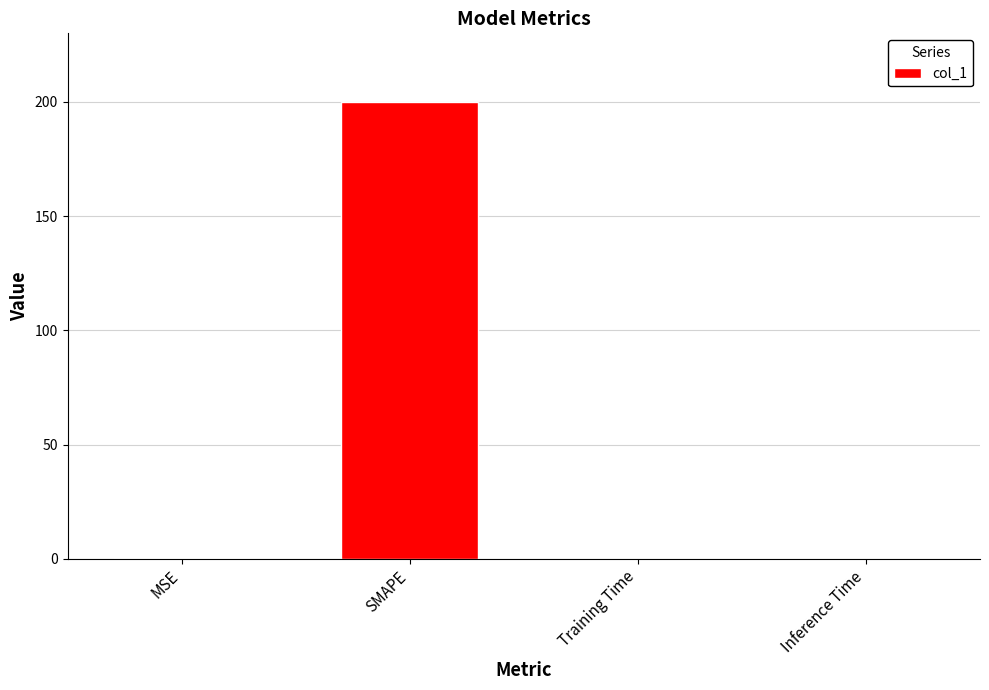

What is the greatest value displayed?

200.0